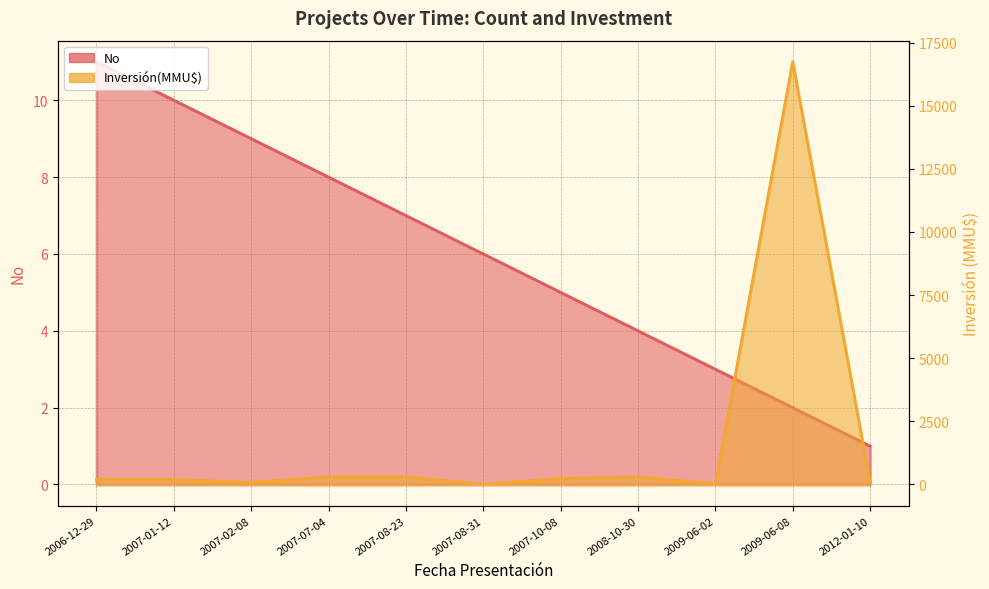

Is the value of No at 2009-06-02 greater than the value of Inversión(MMU$) at 2009-06-08?

No